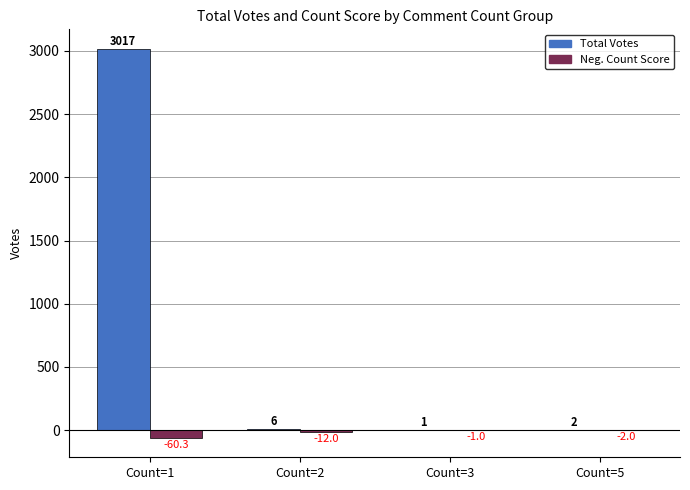

Which category has the highest value in the Neg. Count Score series?

Count=3